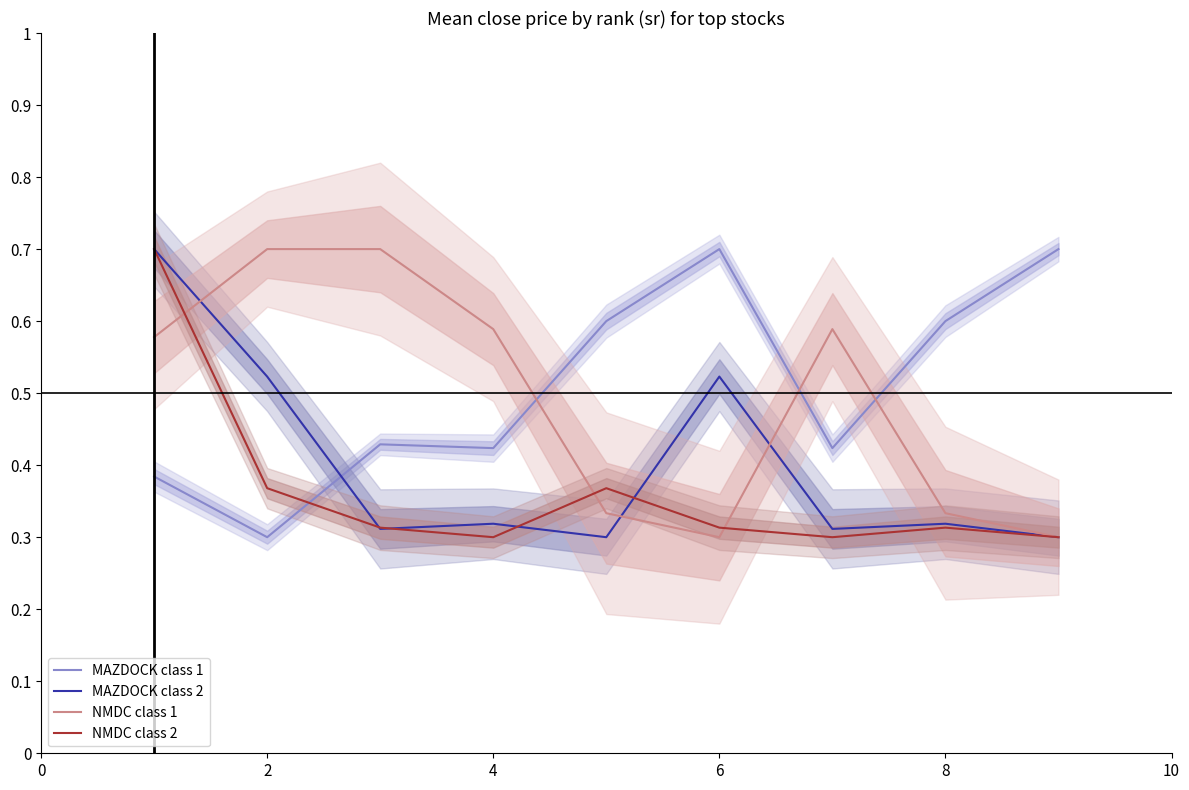

At 2, list the series in order from smallest to largest.

MAZDOCK class 1, NMDC class 2, MAZDOCK class 2, NMDC class 1